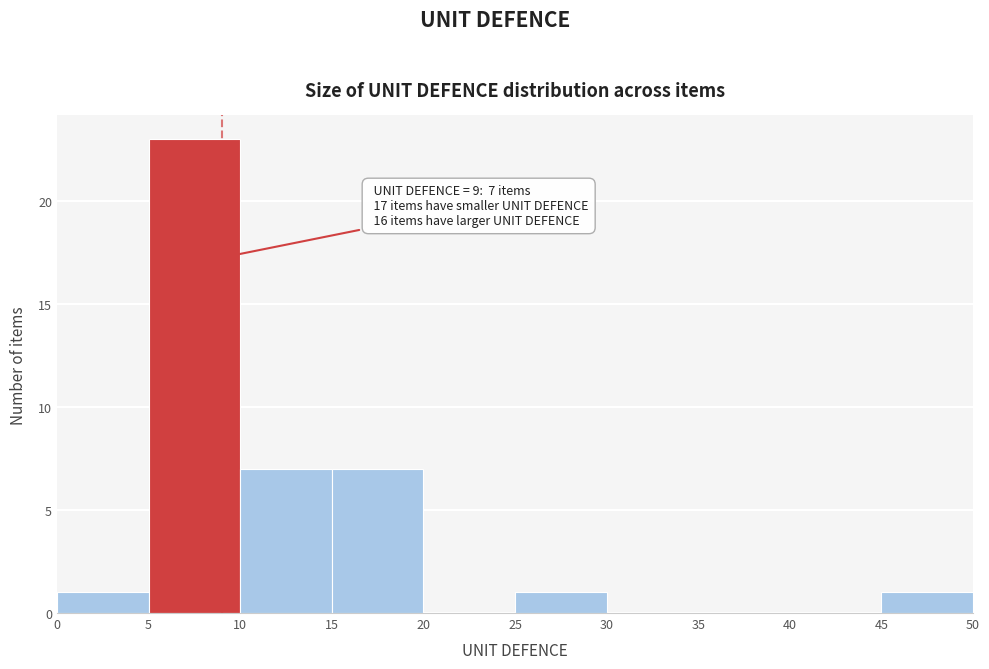

Over which range of the x-axis is the bar tallest?

5 to 10